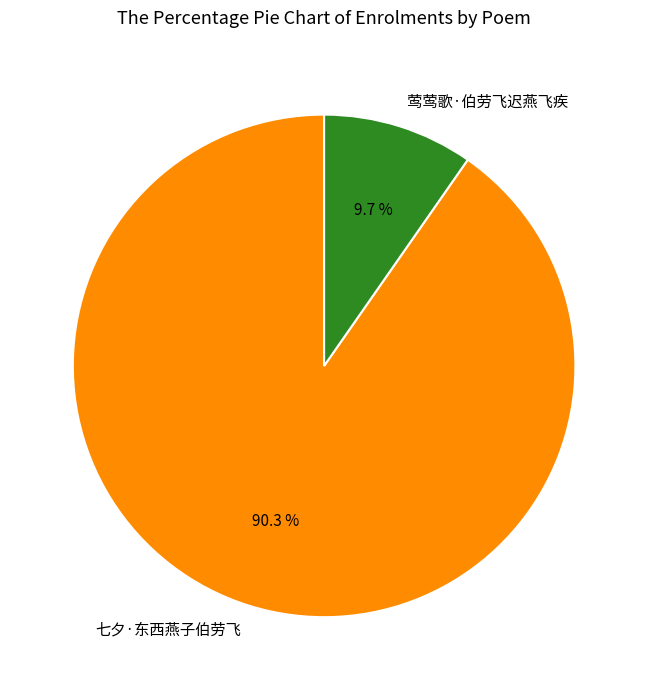

To the nearest percent, what percentage of the pie is 莺莺歌·伯劳飞迟燕飞疾?

10%